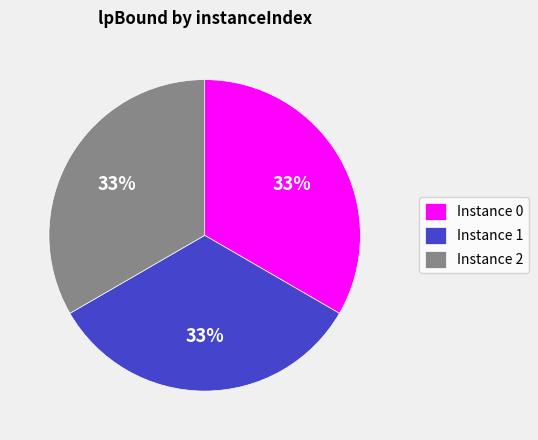

How many segments does this pie chart have?

3